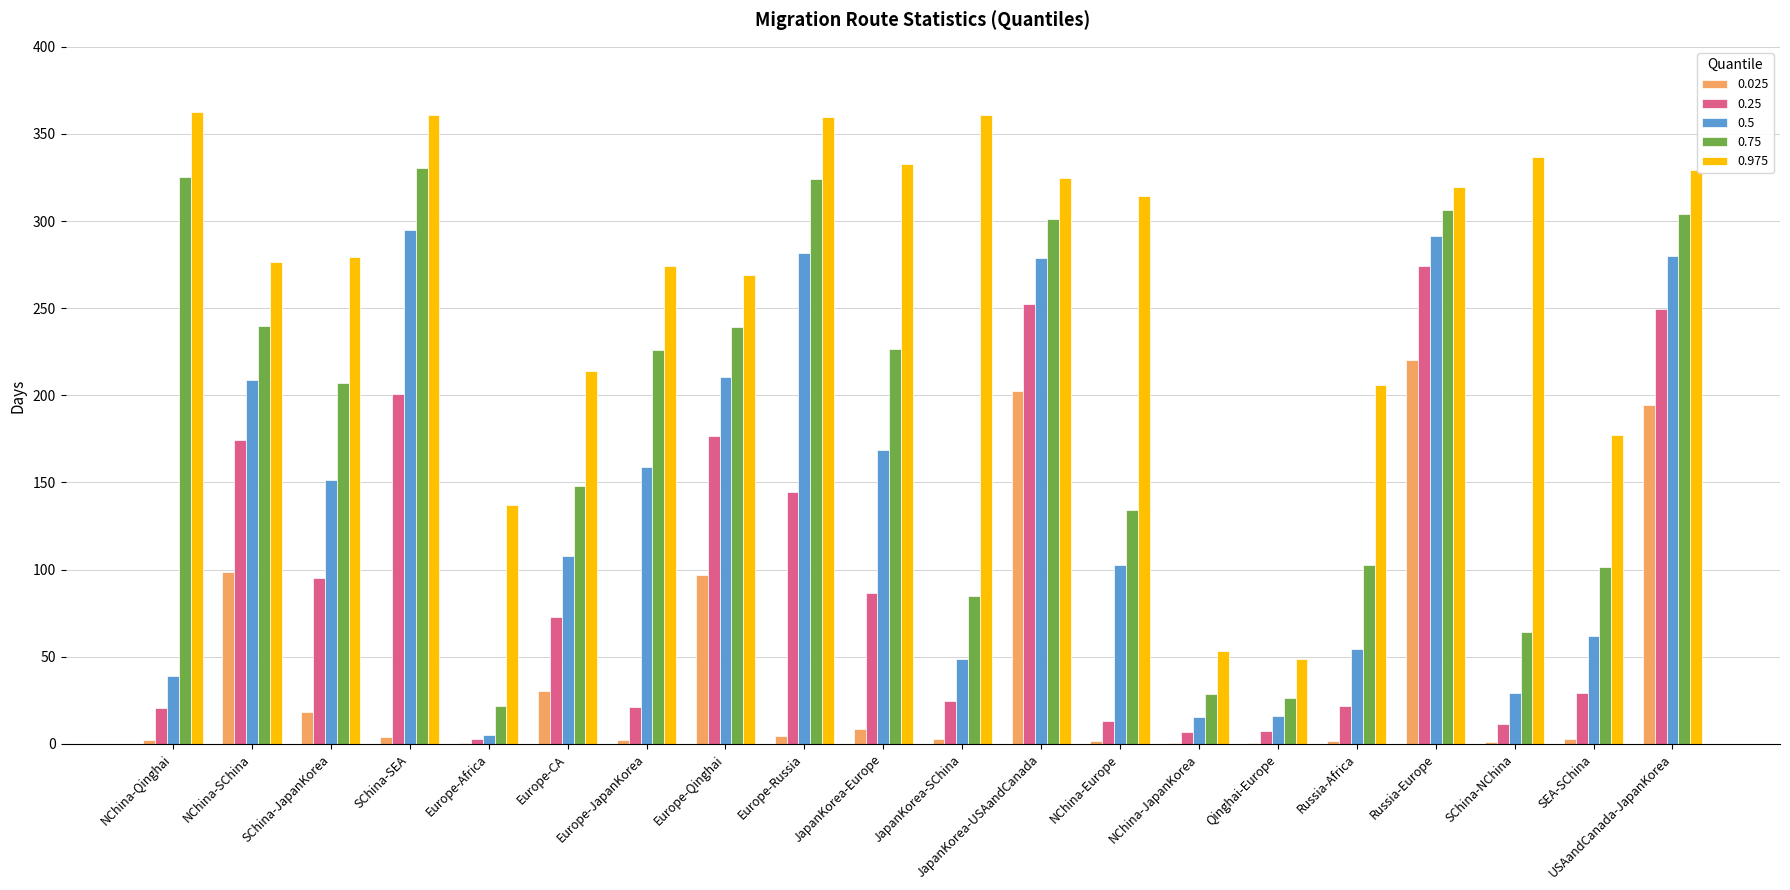

What is the greatest value displayed?

362.7